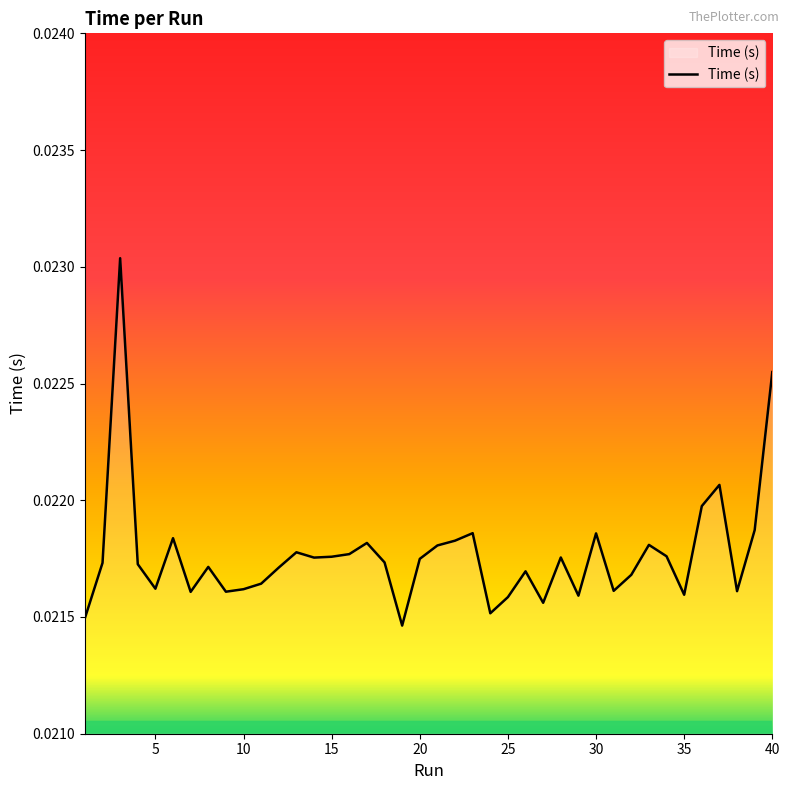

Is this an area chart (filled region under the line)?

Yes